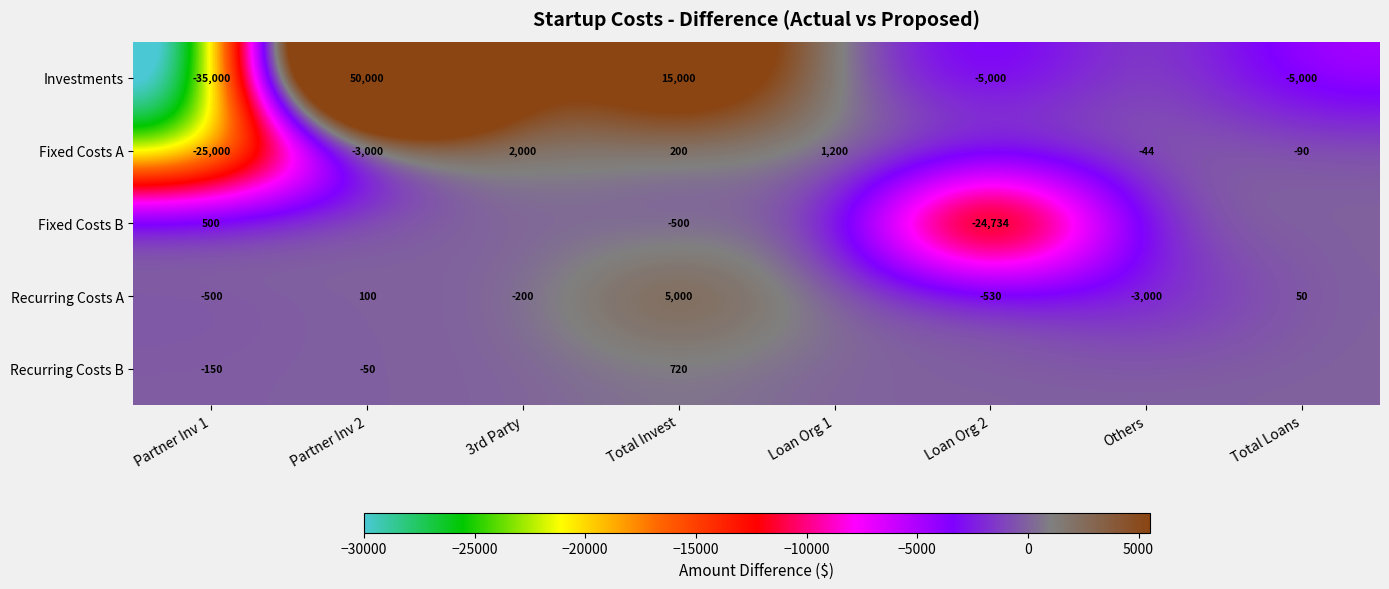

Is the value of Recurring Costs B at Total Invest greater than the value of Fixed Costs A at Loan Org 1?

No